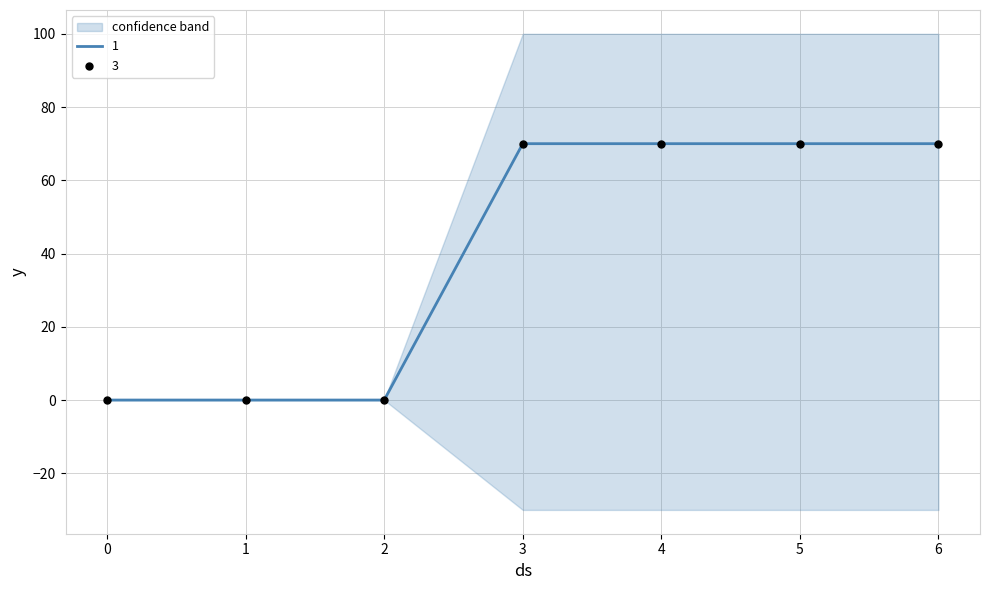

At how many categories does at least one series exceed 13?

4